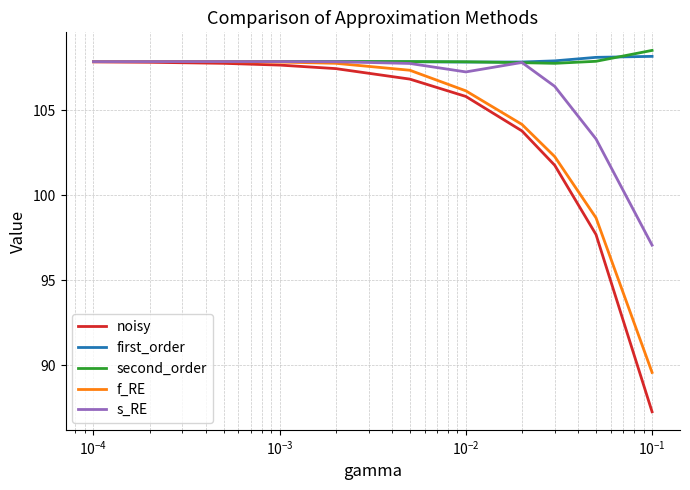

What is the maximum value for noisy?

107.8